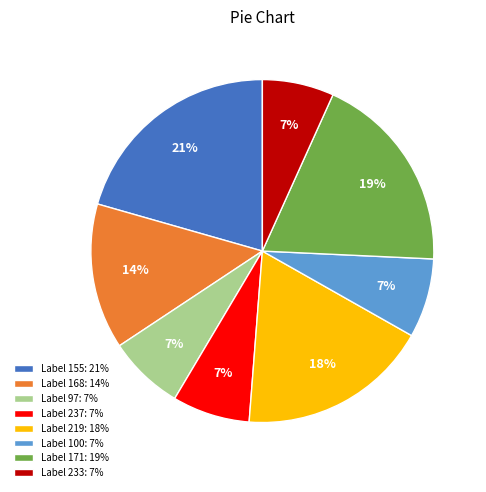

To the nearest percent, what is the average slice percentage?

12%